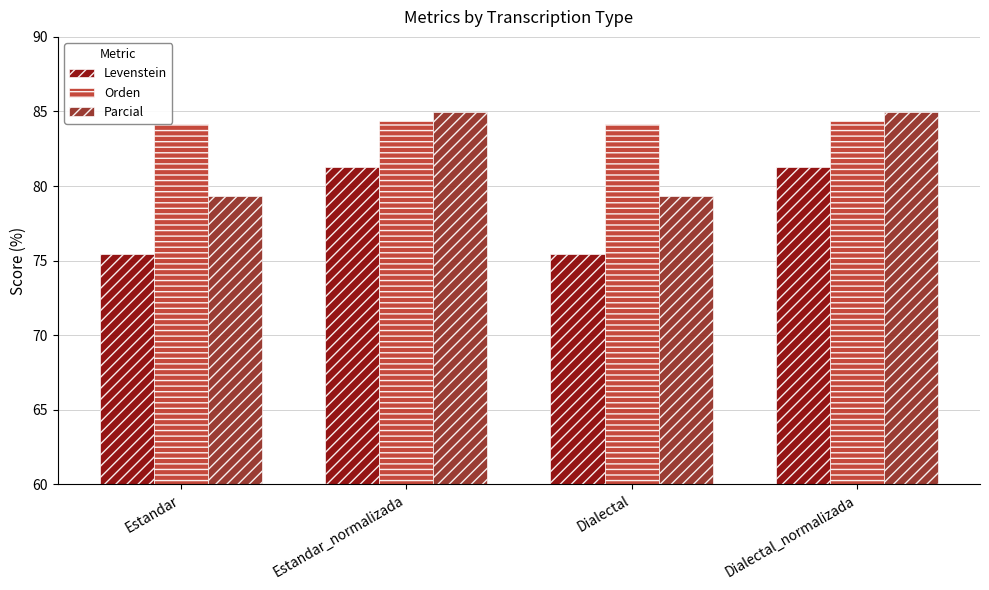

What position from the right is Estandar_normalizada?

3